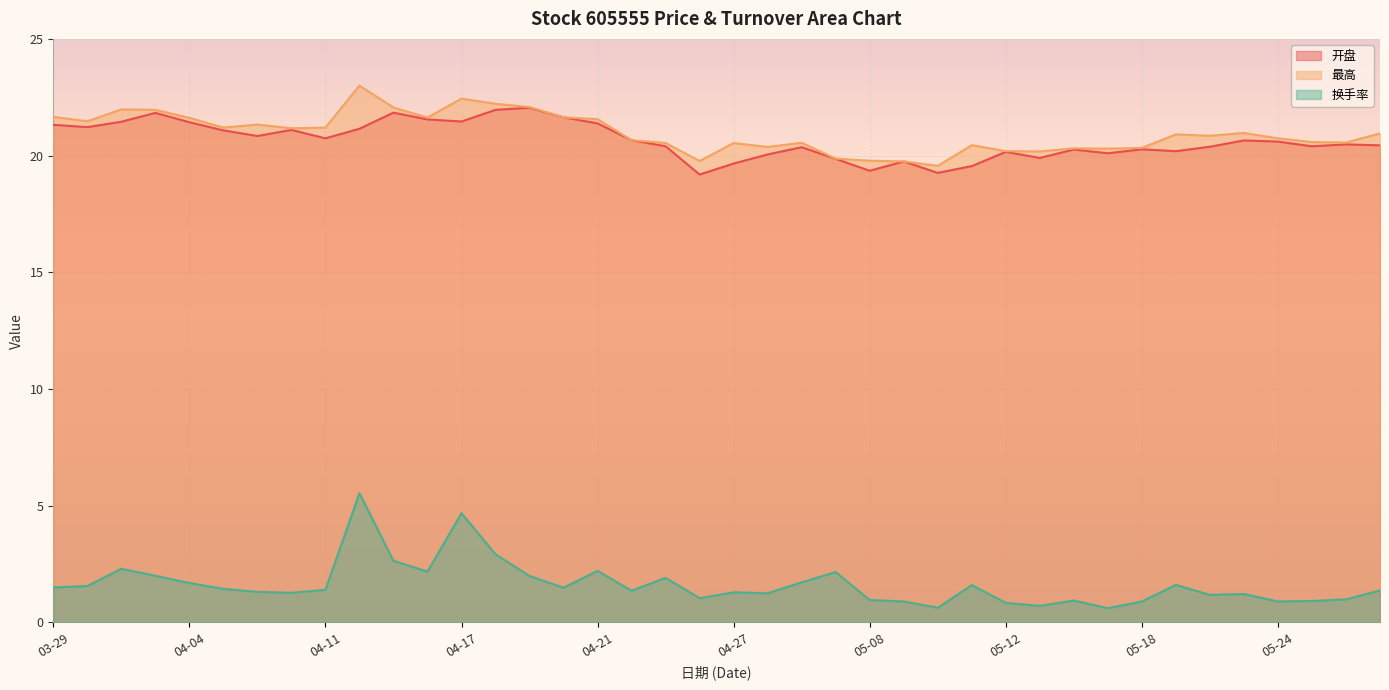

Is it true that 开盘 equals 21.8 at 04-03?

True